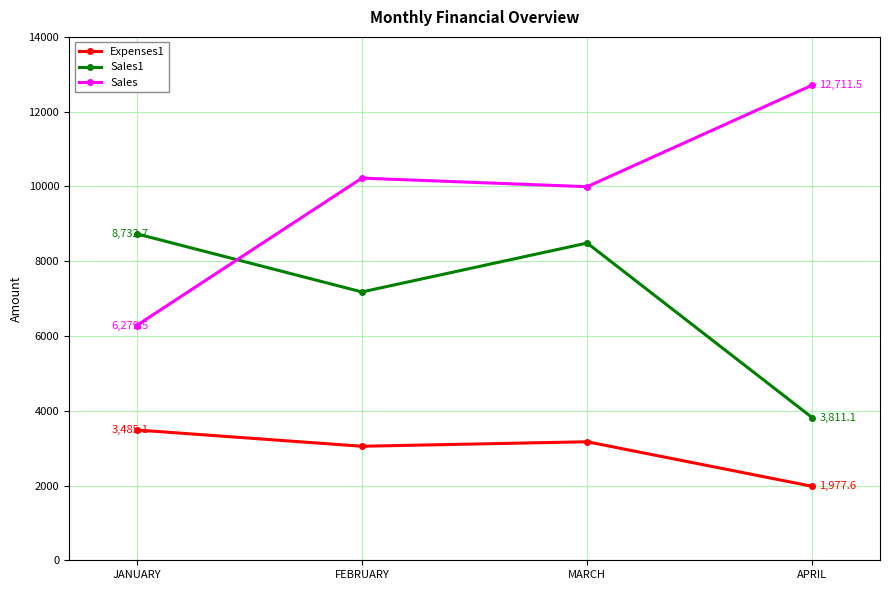

What are all the series names shown in the legend?

Expenses1, Sales1, Sales